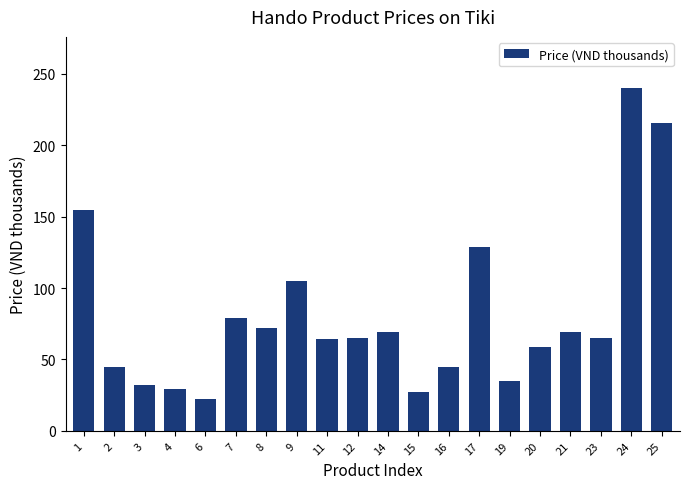

How many data points does each series have?

20